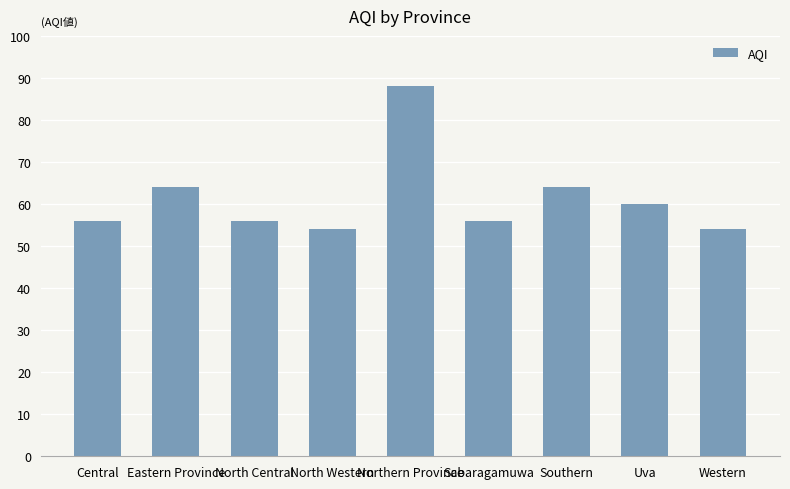

What is the sum of all values?

552